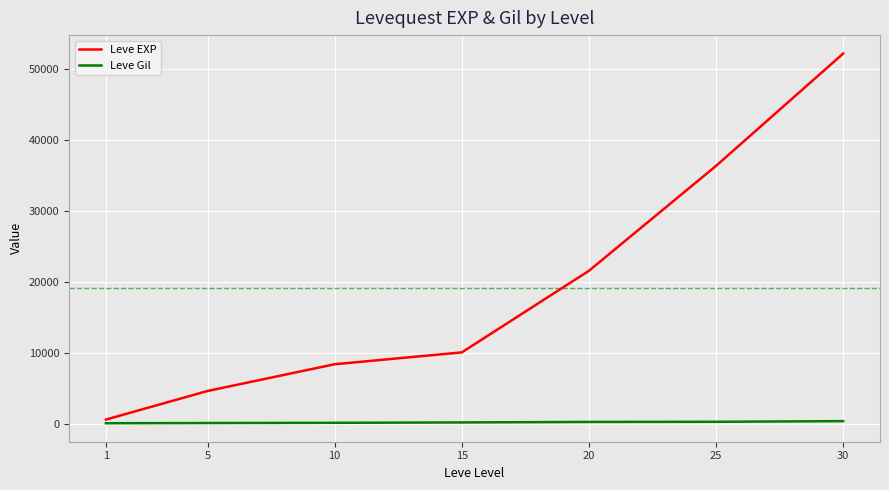

The value of Leve EXP at 20 is 38361. True or false?

False